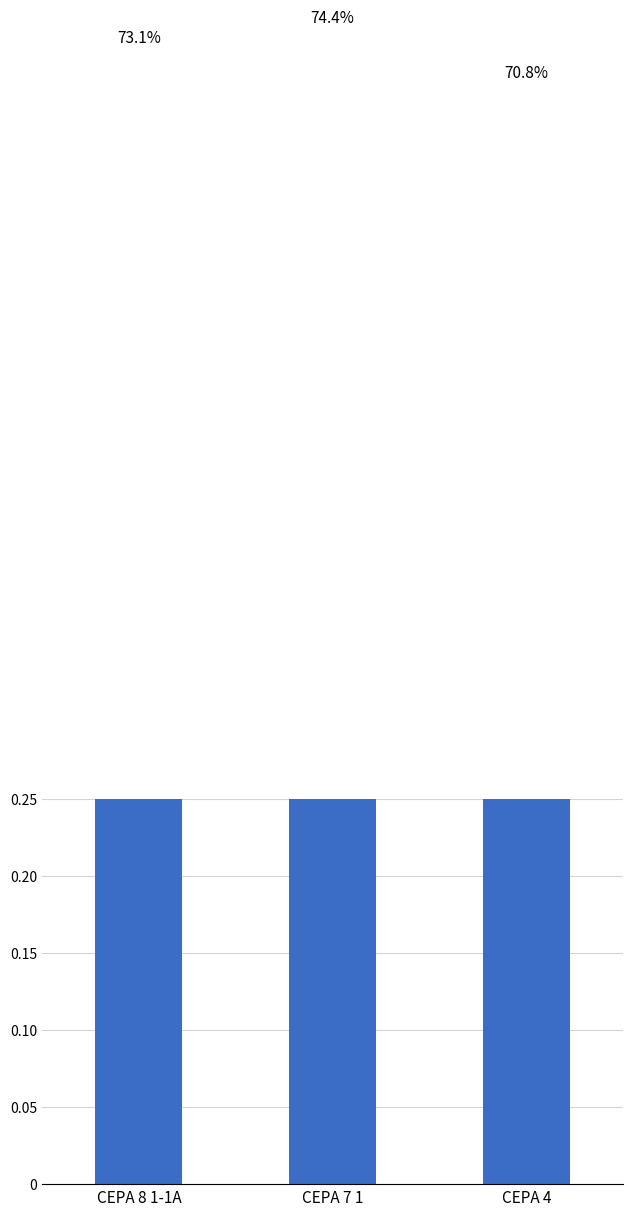

Between CEPA 4 and CEPA 7 1, which is larger?

CEPA 7 1